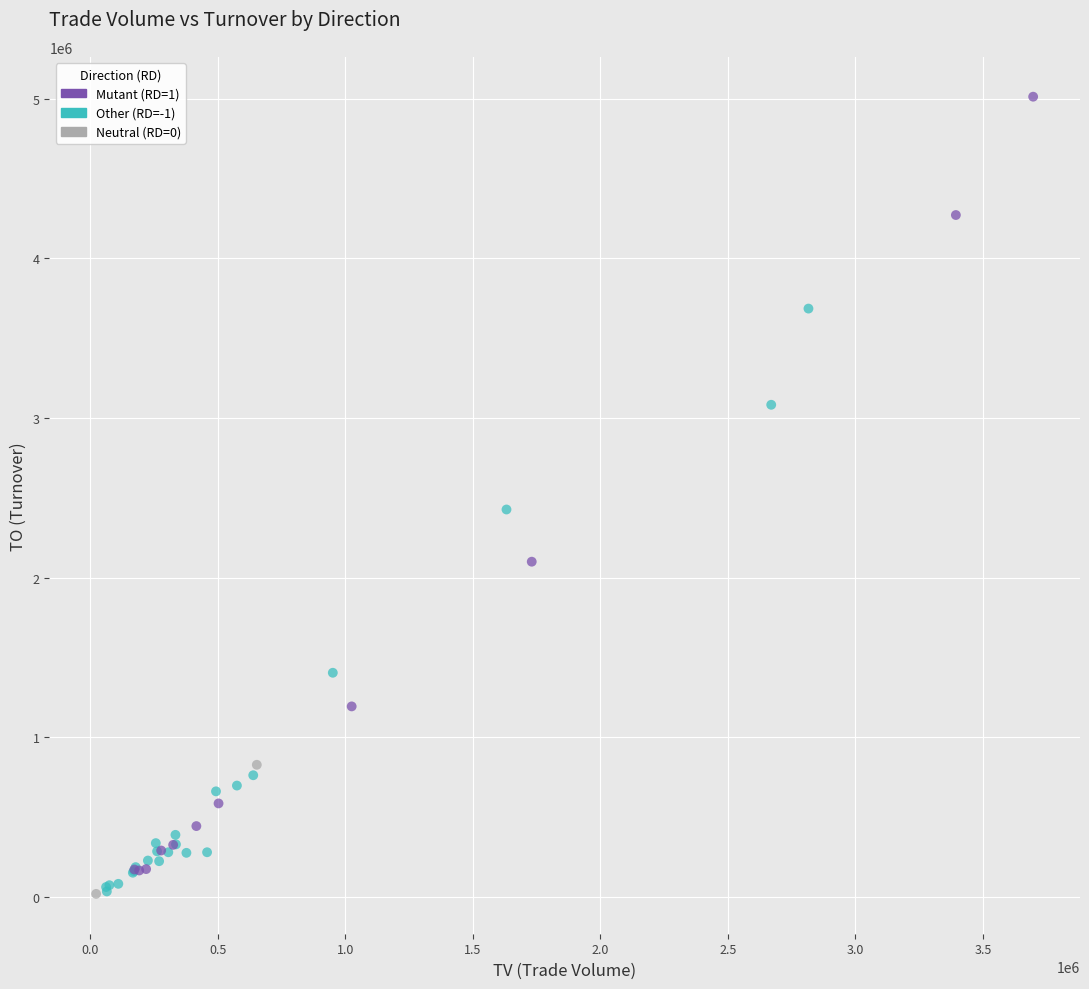

What are all the series names shown in the legend?

Mutant (RD=1), Other (RD=-1), Neutral (RD=0)